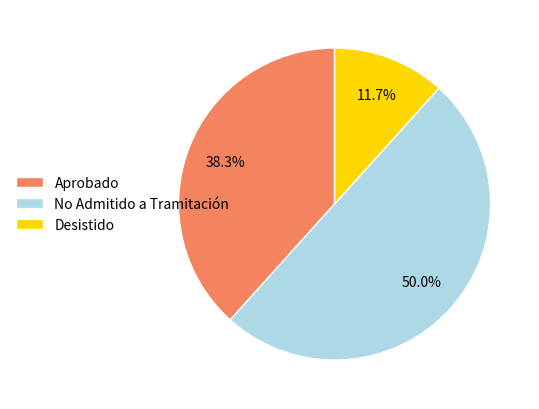

To the nearest percent, what is the difference between the largest and smallest slice percentages?

38%